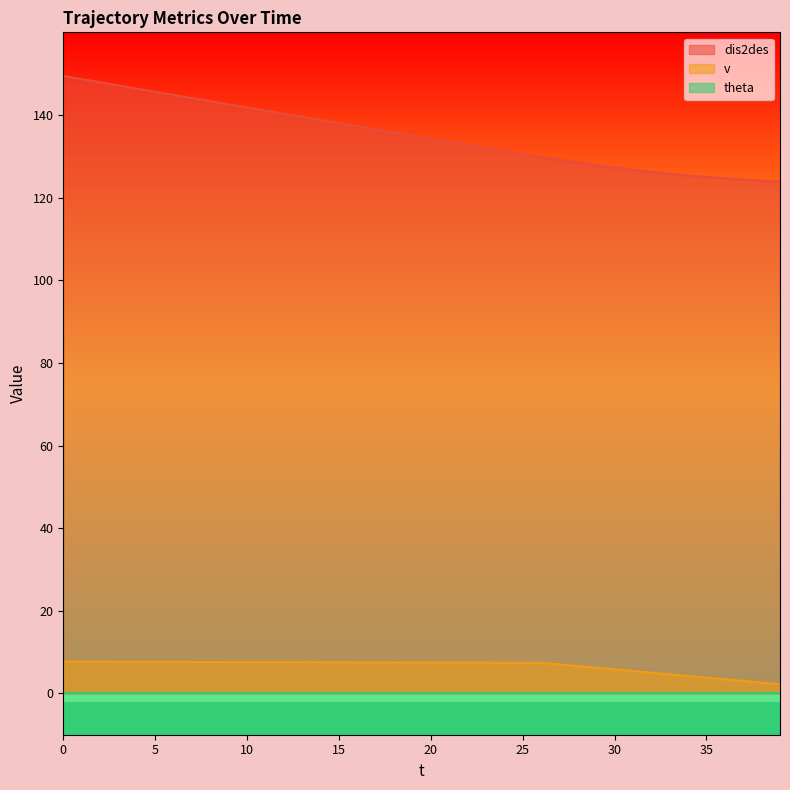

Between 33 and 34, which series saw the biggest shift?

dis2des